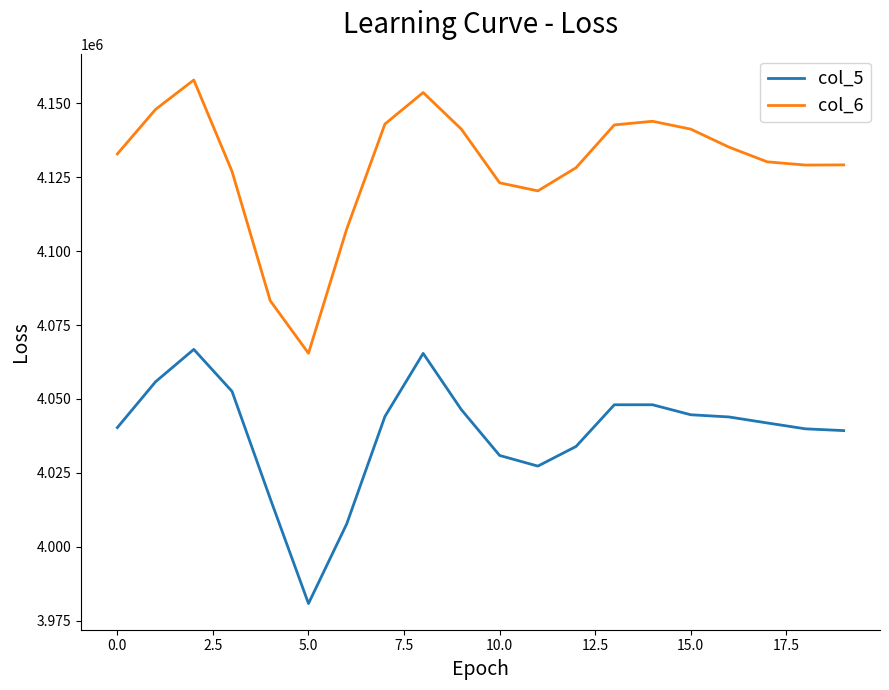

What is the greatest value displayed?

4157935